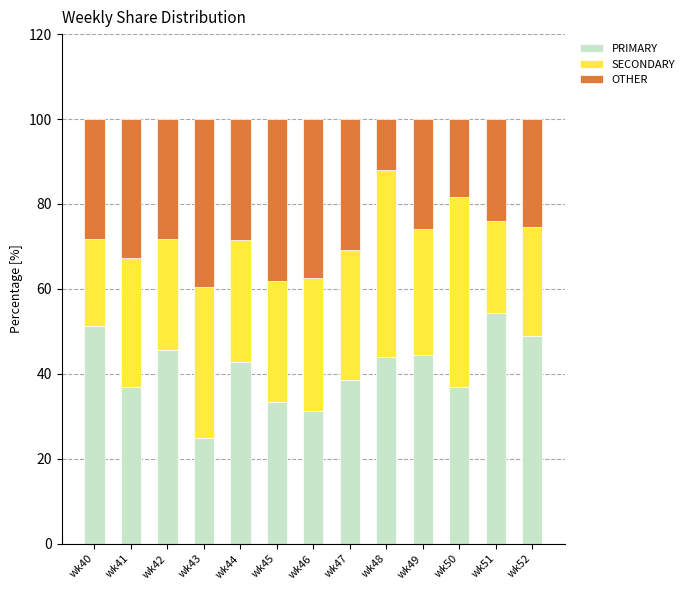

The value of PRIMARY at wk48 is 25.9. True or false?

False